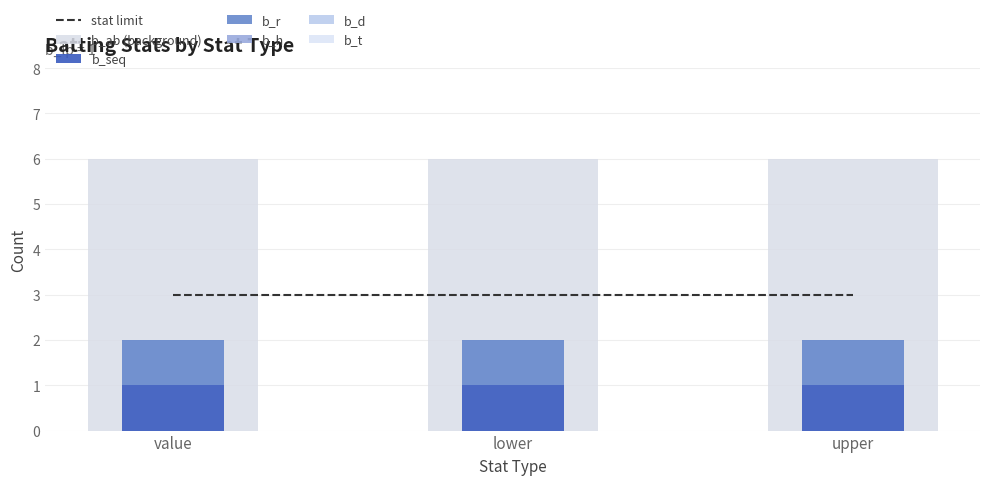

True or false: b_r has a value of 1 at upper.

False